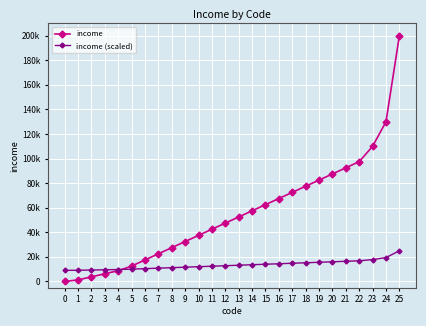

What are all the series names shown in the legend?

income, income (scaled)